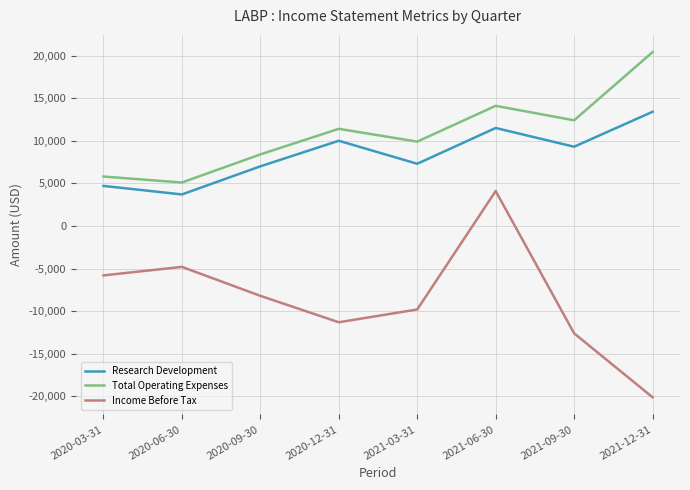

What is the spread (max minus min) of values at 2021-03-31?

19700